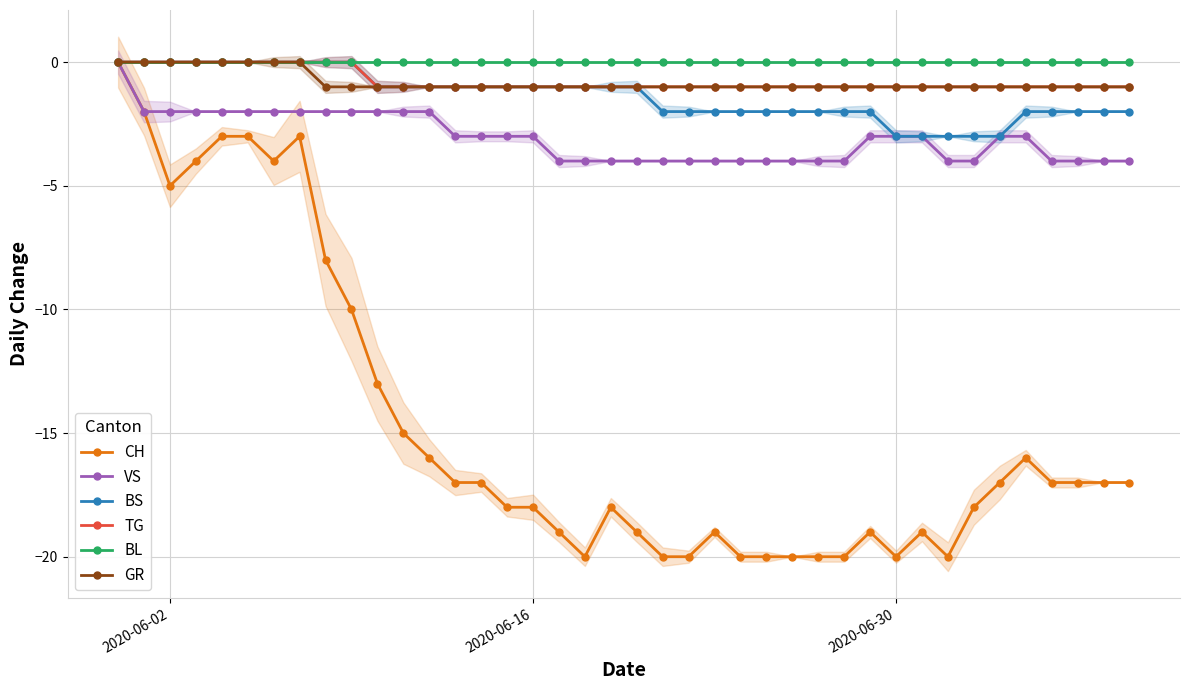

Count the TG values in the range -1 to 0.

40